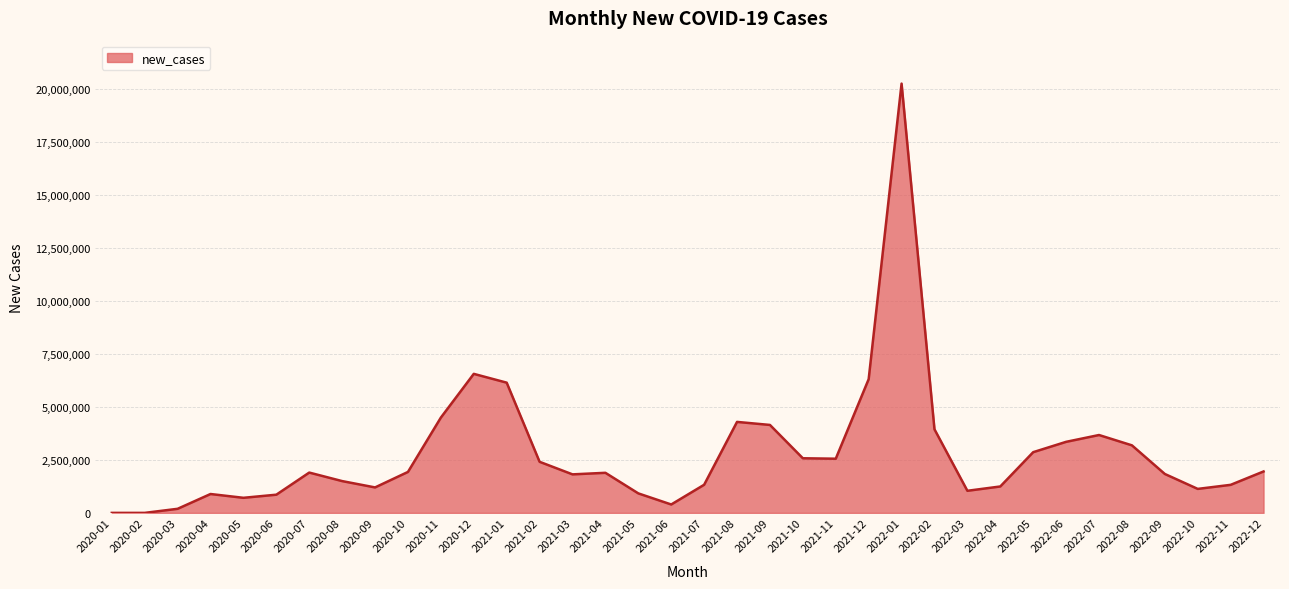

What is the change in value from 2021-05 to 2022-08?

+2264851